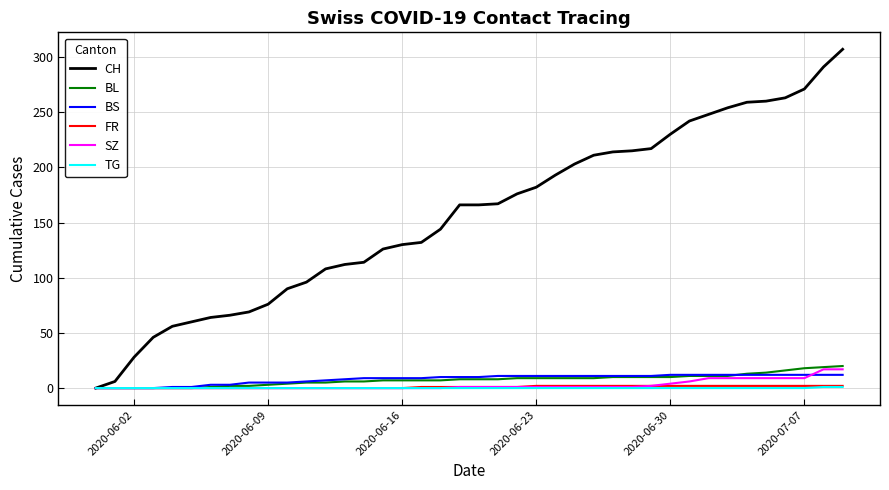

What is the sum of all BL values?

304